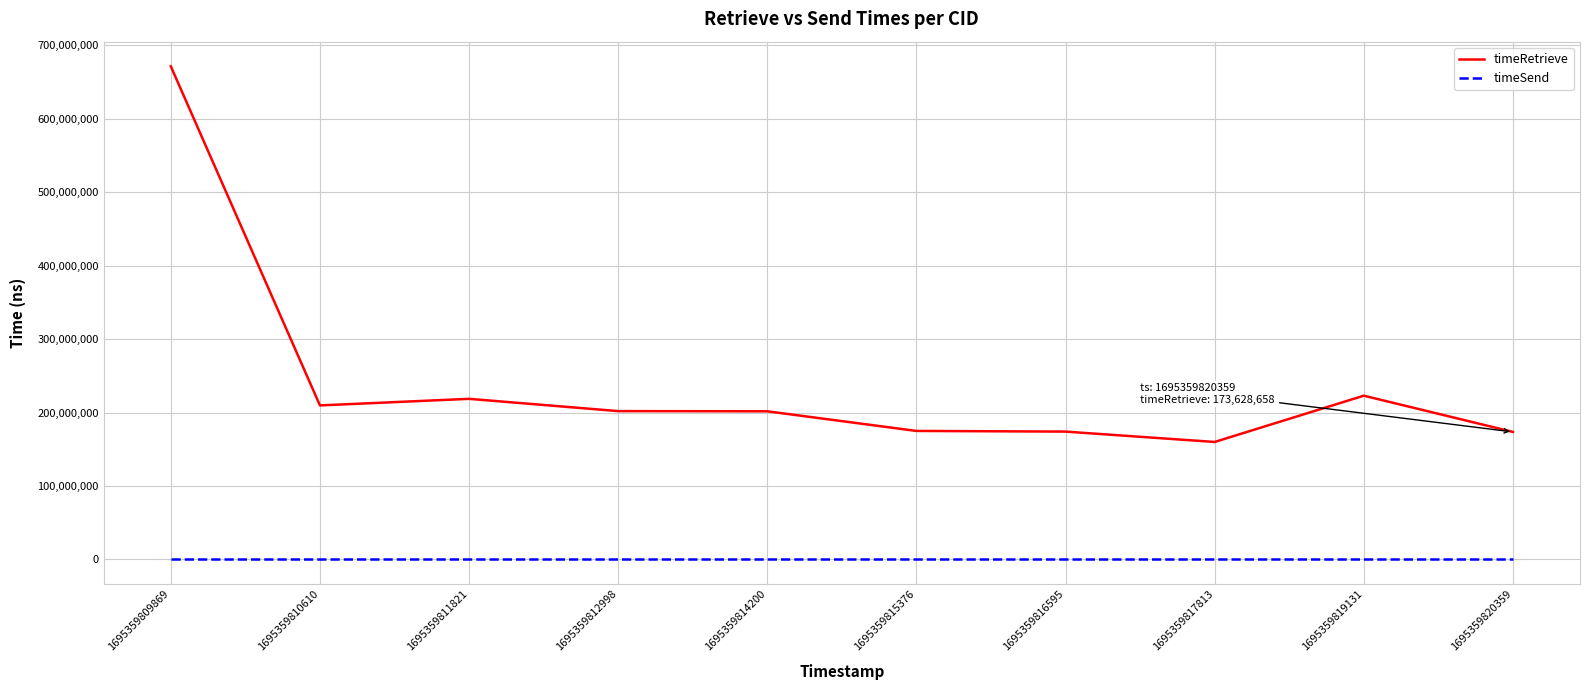

Which series has the largest total across all categories?

timeRetrieve